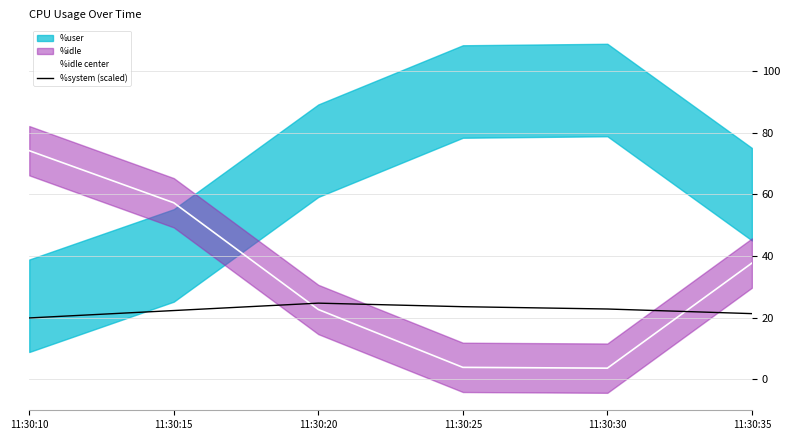

What is the value of the %system (scaled) point at the 3rd from the left?

24.7